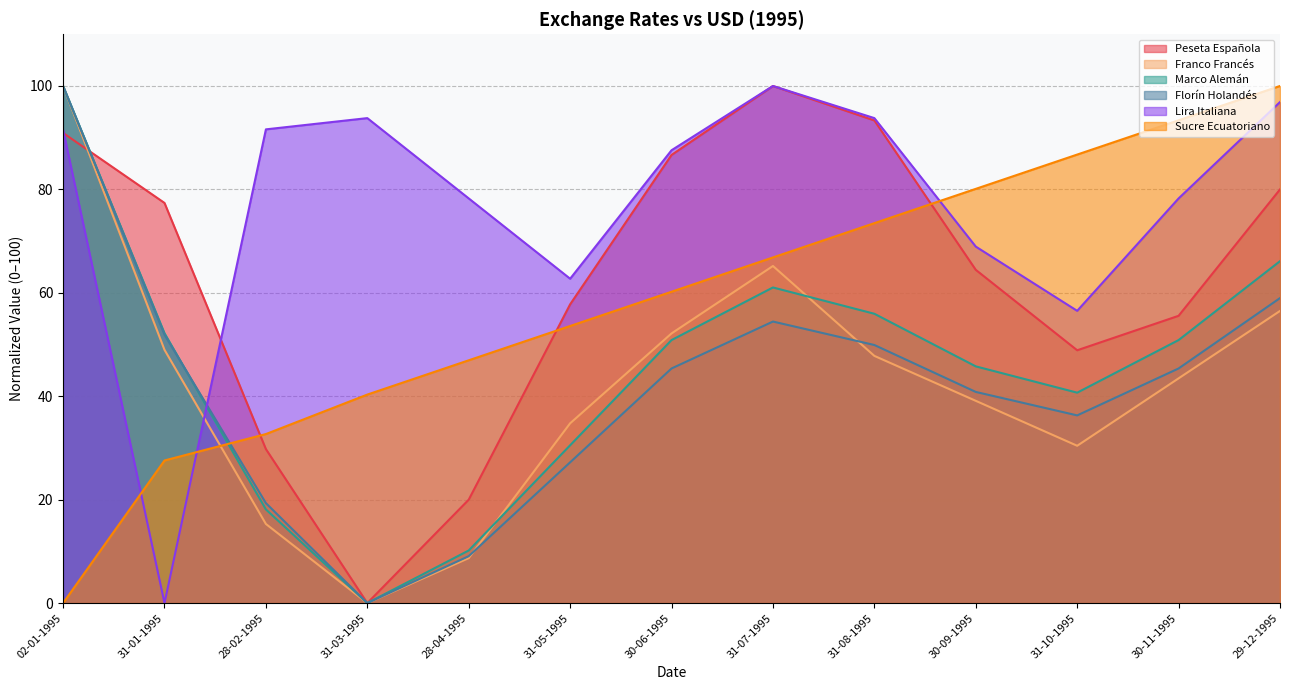

Reading right to left, extract all data points from this chart.

Peseta Española: 29-12-1995=80.0	30-11-1995=55.6	31-10-1995=48.9	30-09-1995=64.4	31-08-1995=93.3	31-07-1995=100.0	30-06-1995=86.7	31-05-1995=57.8	28-04-1995=20.0	31-03-1995=0.0	28-02-1995=29.8	31-01-1995=77.4	02-01-1995=90.9
Franco Francés: 29-12-1995=56.5	30-11-1995=43.5	31-10-1995=30.4	30-09-1995=39.1	31-08-1995=47.8	31-07-1995=65.2	30-06-1995=52.2	31-05-1995=34.8	28-04-1995=8.7	31-03-1995=0.0	28-02-1995=15.3	31-01-1995=49.0	02-01-1995=100.0
Marco Alemán: 29-12-1995=66.1	30-11-1995=50.9	31-10-1995=40.7	30-09-1995=45.8	31-08-1995=56.0	31-07-1995=61.0	30-06-1995=50.9	31-05-1995=30.5	28-04-1995=10.2	31-03-1995=0.0	28-02-1995=18.1	31-01-1995=52.2	02-01-1995=100.0
Florín Holandés: 29-12-1995=59.0	30-11-1995=45.4	31-10-1995=36.3	30-09-1995=40.8	31-08-1995=49.9	31-07-1995=54.4	30-06-1995=45.4	31-05-1995=27.2	28-04-1995=9.1	31-03-1995=0.0	28-02-1995=19.3	31-01-1995=51.9	02-01-1995=100.0
Lira Italiana: 29-12-1995=96.9	30-11-1995=78.3	31-10-1995=56.5	30-09-1995=68.9	31-08-1995=93.8	31-07-1995=100.0	30-06-1995=87.6	31-05-1995=62.7	28-04-1995=78.3	31-03-1995=93.8	28-02-1995=91.6	31-01-1995=0.0	02-01-1995=91.5
Sucre Ecuatoriano: 29-12-1995=100.0	30-11-1995=93.4	31-10-1995=86.7	30-09-1995=80.1	31-08-1995=73.5	31-07-1995=66.8	30-06-1995=60.2	31-05-1995=53.6	28-04-1995=47.0	31-03-1995=40.3	28-02-1995=32.7	31-01-1995=27.6	02-01-1995=0.0